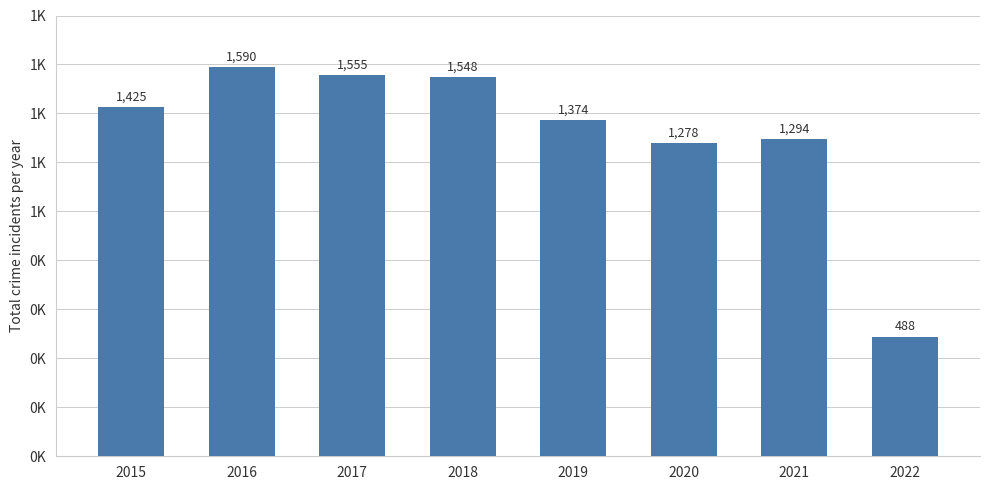

Where is the data nearest to the value 1039?

2020